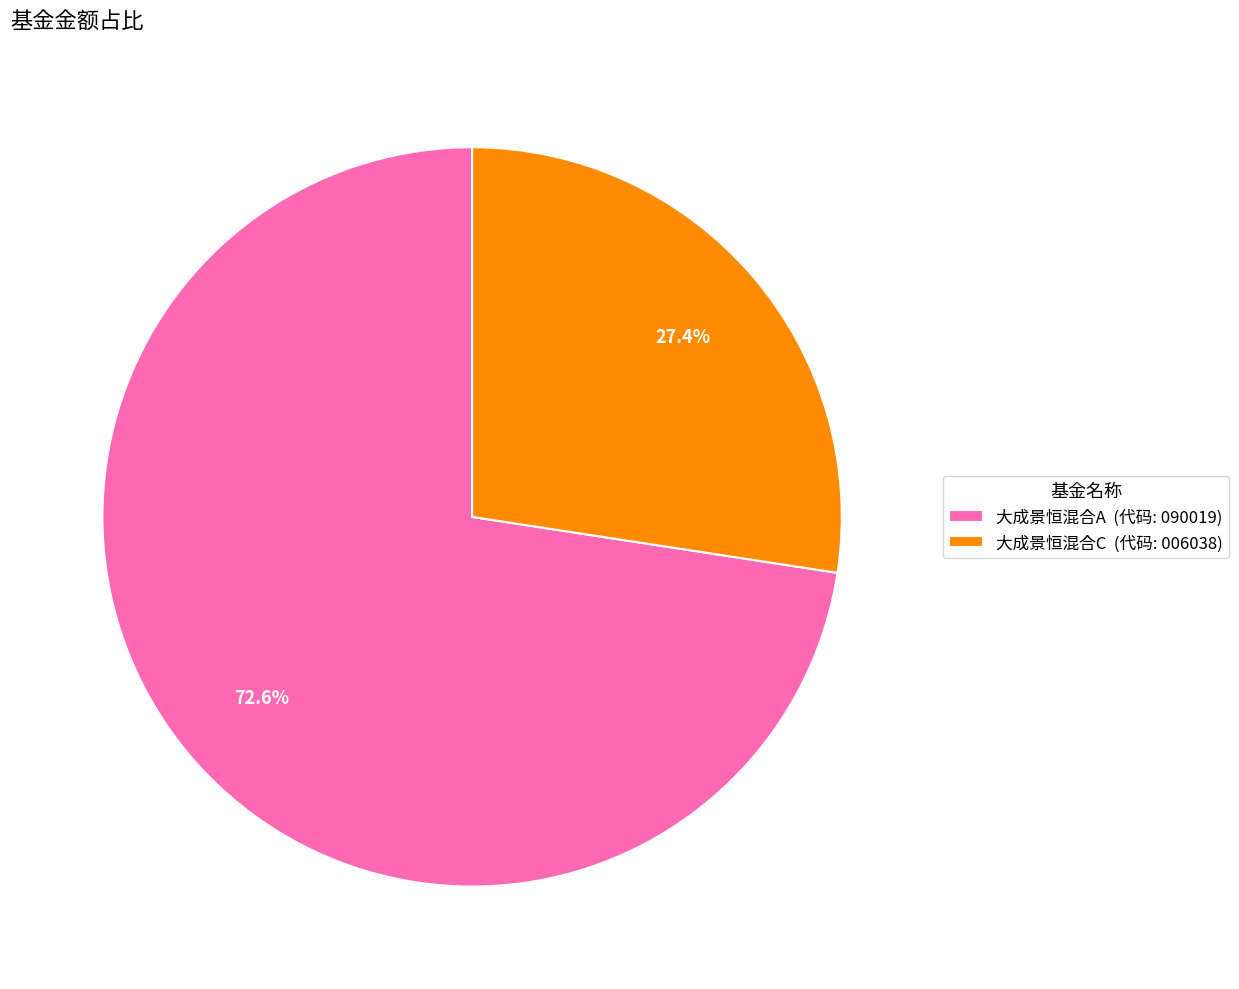

Which slice represents more than half of the pie?

大成景恒混合A